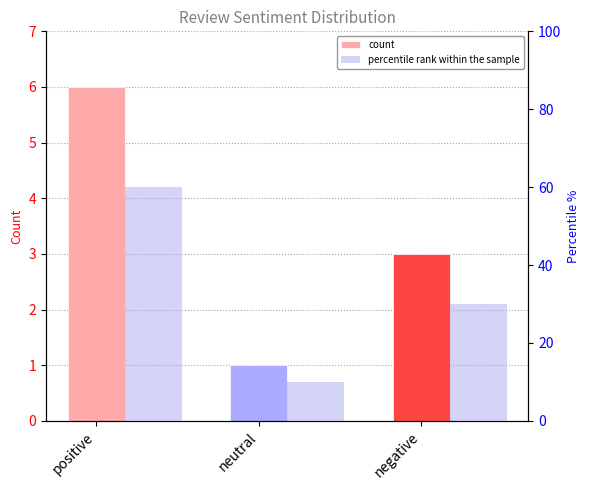

Reading left to right, extract all data points from this chart.

count: 6	1	3
percentile rank within the sample: 60	10	30